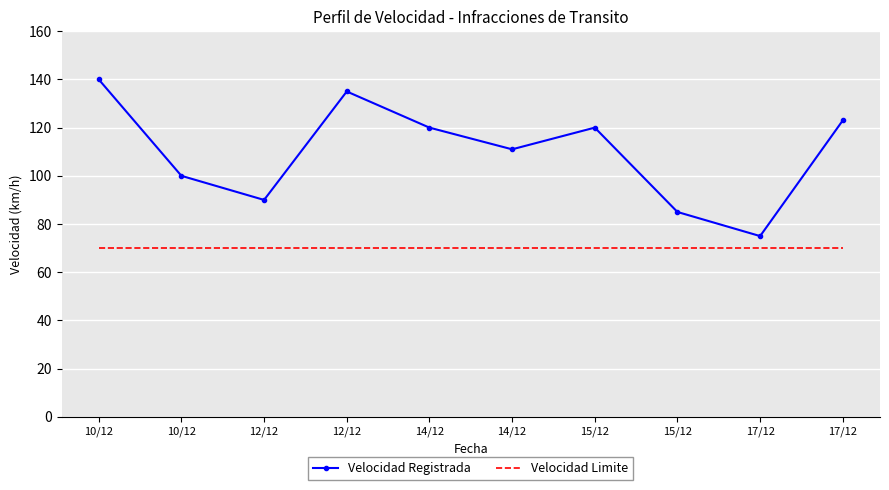

Reading left to right, transcribe all the data shown in this chart.

Velocidad Registrada: 10/12=140	10/12=100	12/12=90	12/12=135	14/12=120	14/12=111	15/12=120	15/12=85	17/12=75	17/12=123
Velocidad Limite: 10/12=70	10/12=70	12/12=70	12/12=70	14/12=70	14/12=70	15/12=70	15/12=70	17/12=70	17/12=70